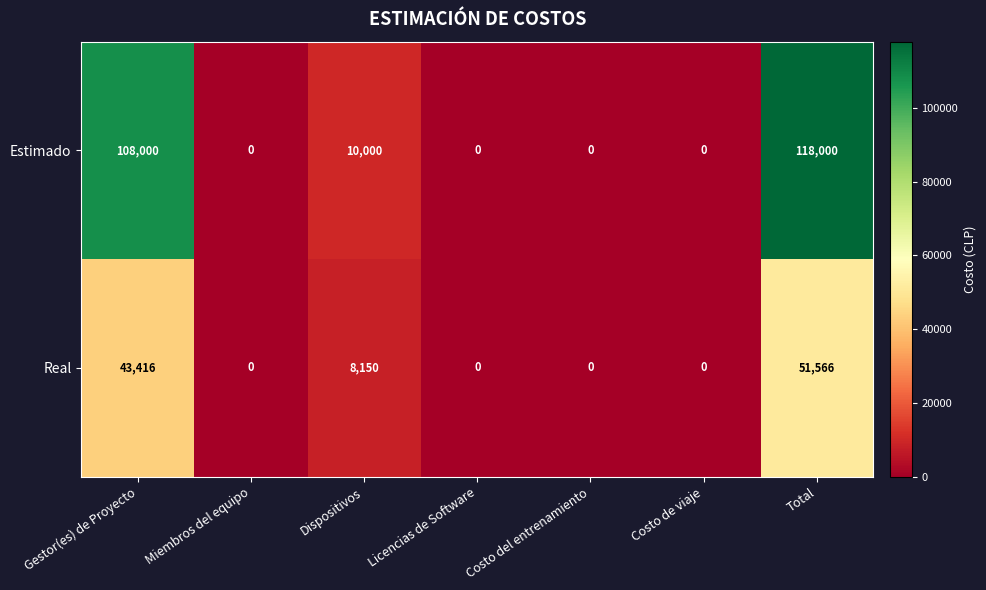

What is the greatest value displayed?

118000